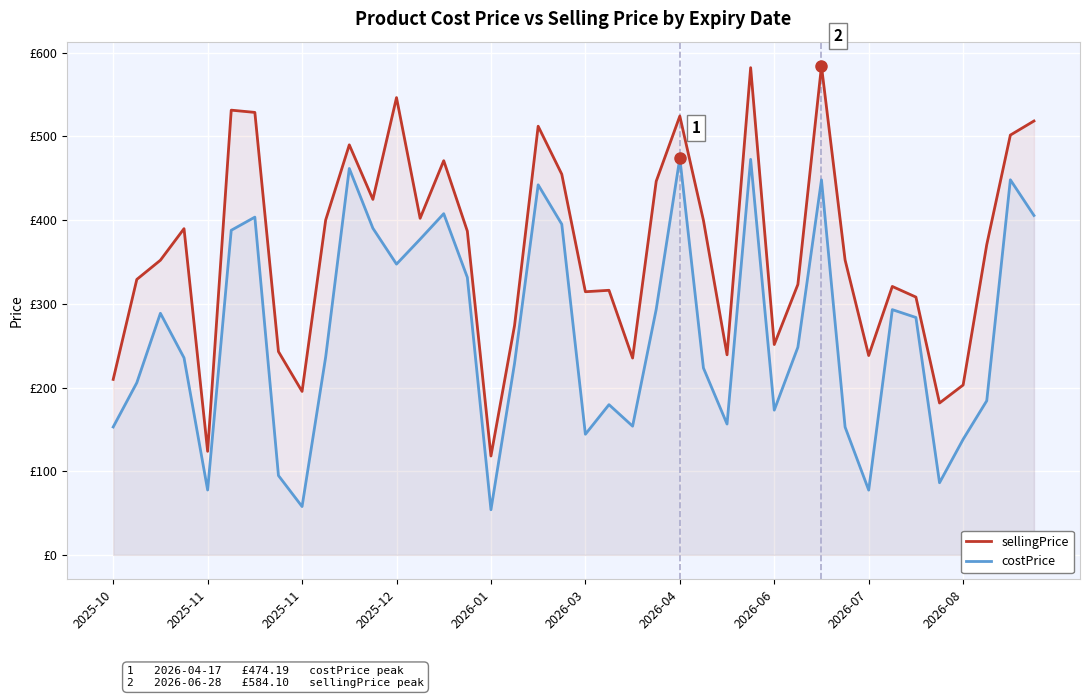

What are all the series names shown in the legend?

sellingPrice, costPrice